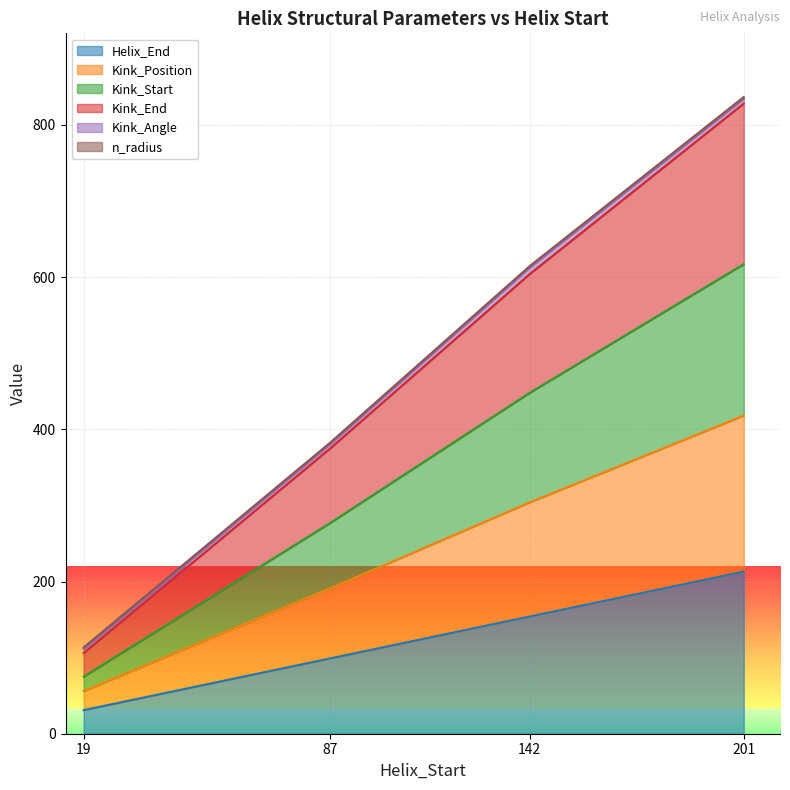

True or false: Helix_End has more than 1 points higher than both neighbors.

False